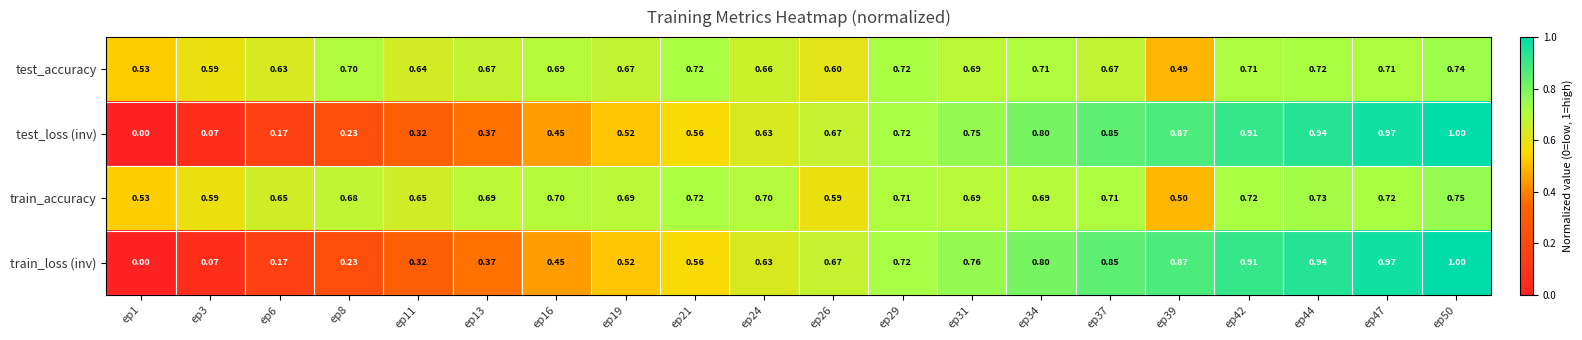

Between ep3 and ep31, which series saw the biggest shift?

train_loss (inv)